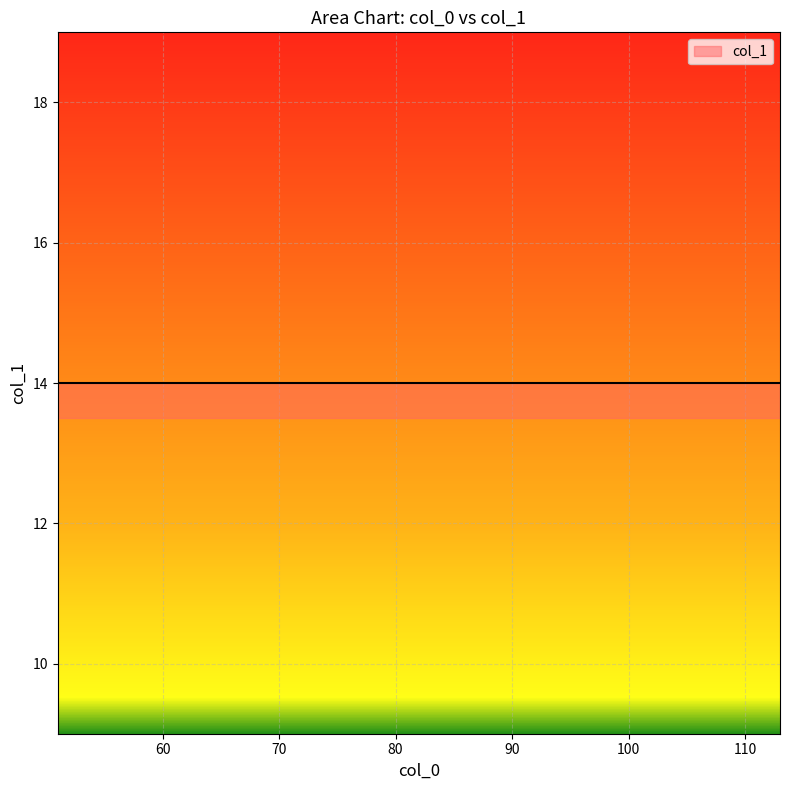

What is the difference between the second highest and second lowest values?

8